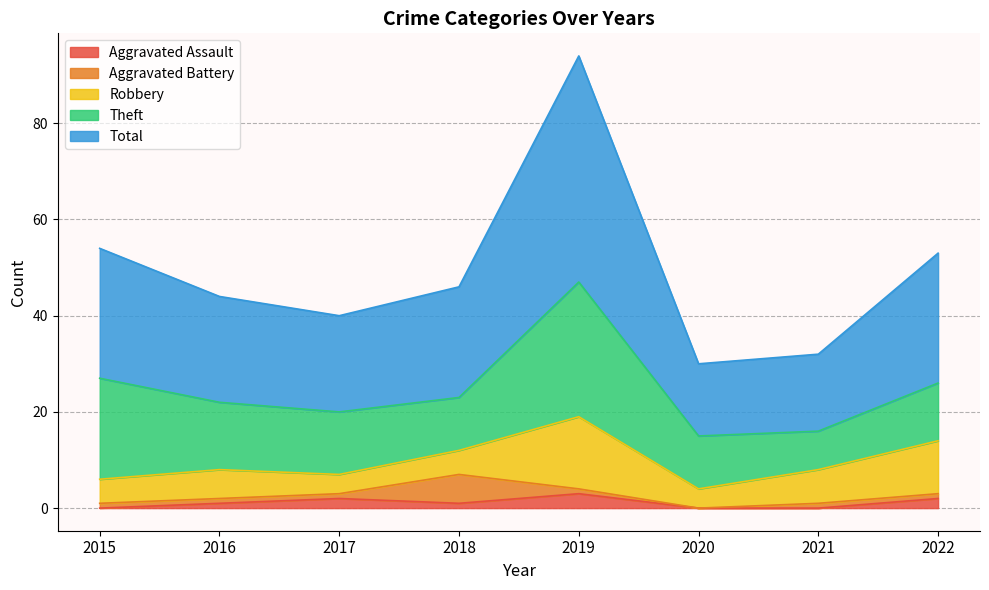

Reading left to right, what are all the values shown in this chart?

Aggravated Assault: 0	1	2	1	3	0	0	2
Aggravated Battery: 1	1	1	6	1	0	1	1
Robbery: 5	6	4	5	15	4	7	11
Theft: 21	14	13	11	28	11	8	12
Total: 27	22	20	23	47	15	16	27